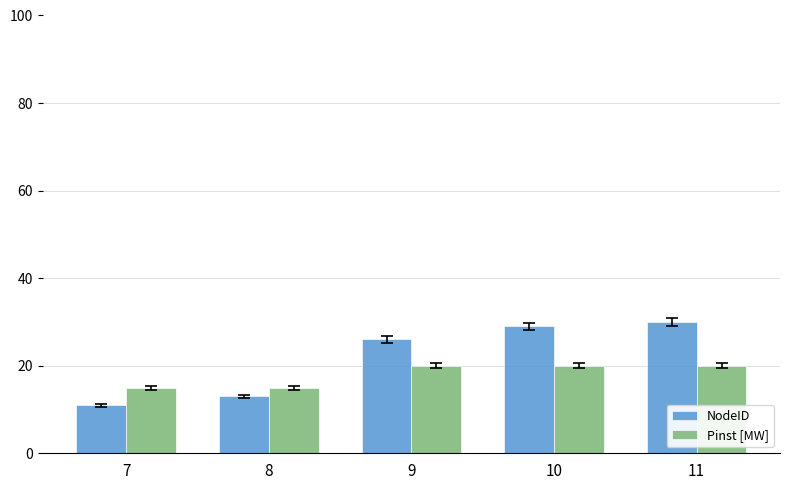

Which category has the lowest value in the NodeID series?

7